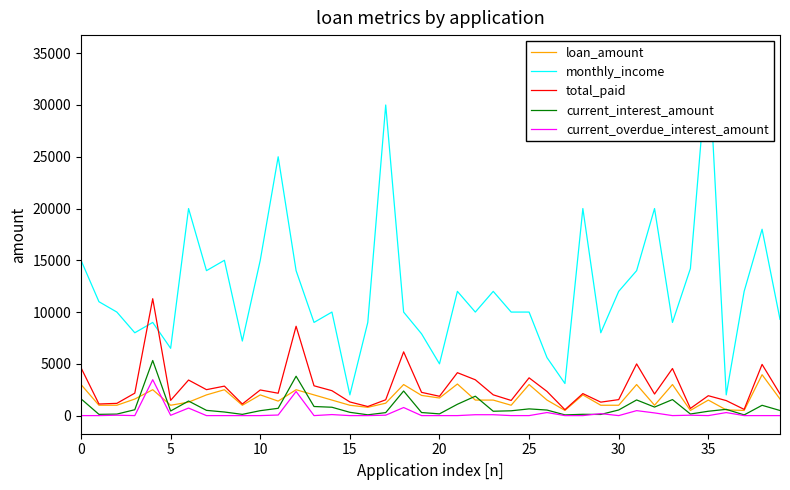

At how many categories does at least one series exceed 23191?

3